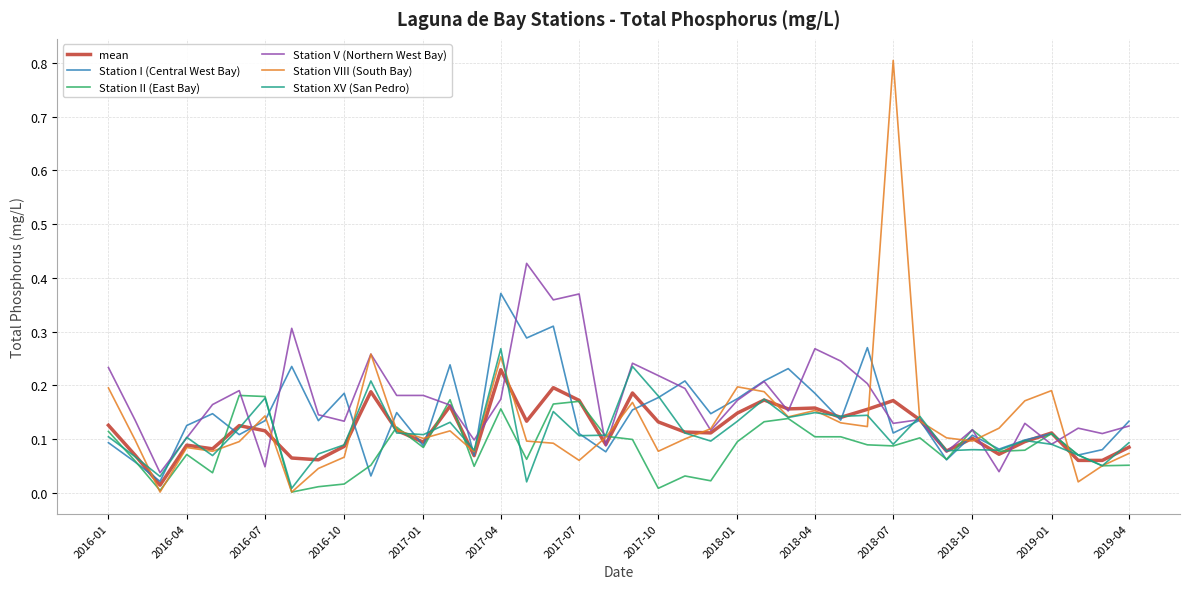

What is the maximum value shown in the chart?

0.8